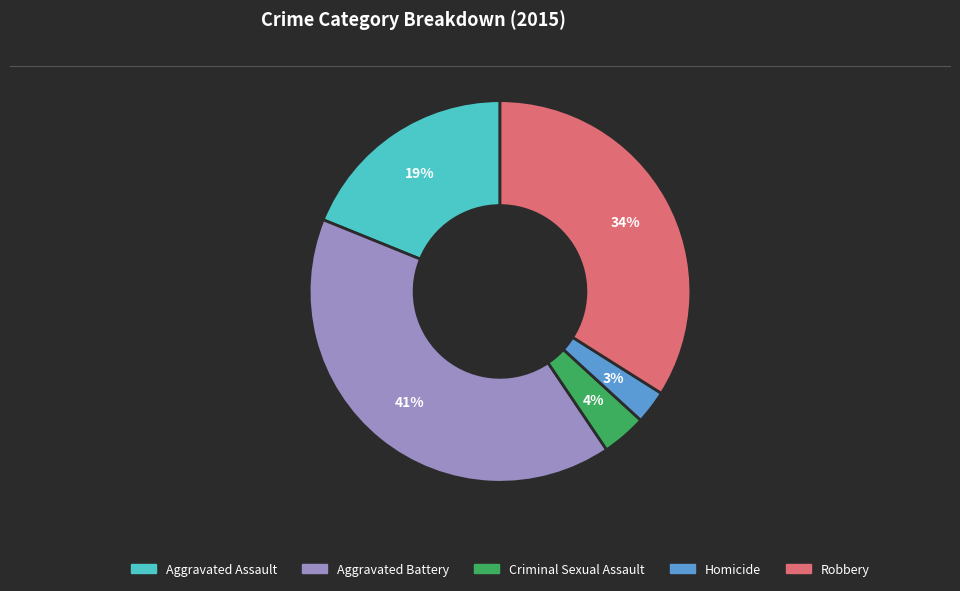

To the nearest percent, what is the difference between the largest and smallest slice percentages?

38%